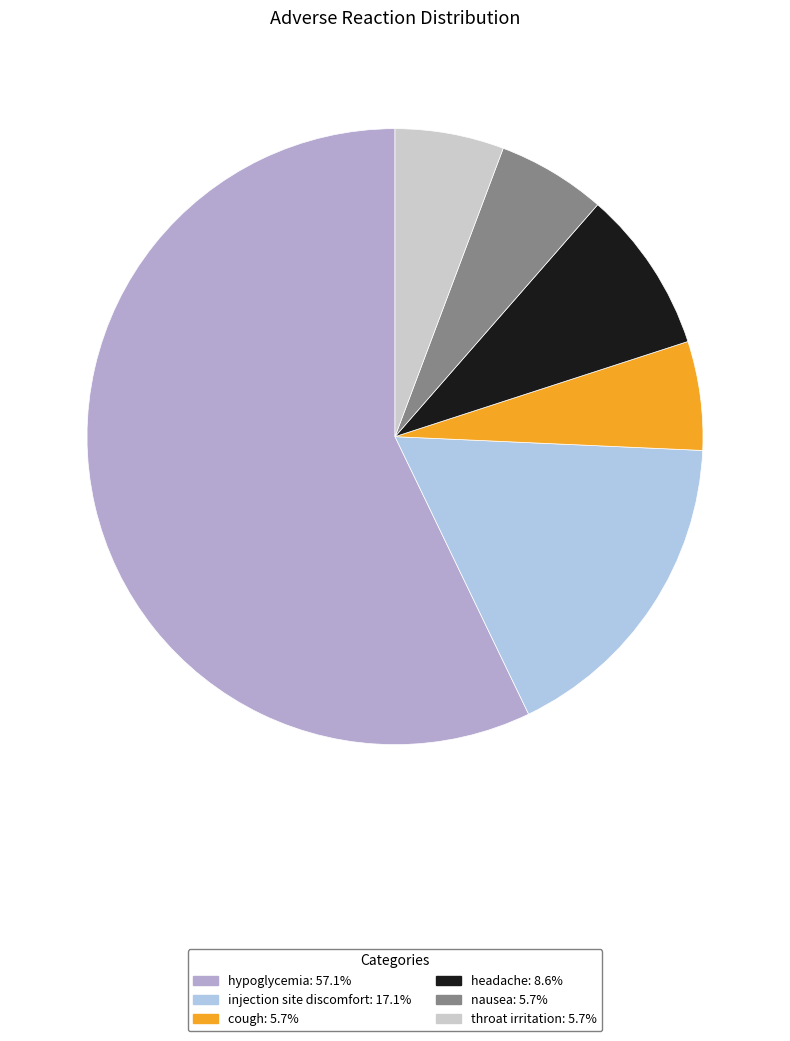

Combined, do hypoglycemia: 57.1% and headache: 8.6% account for over 50%?

Yes